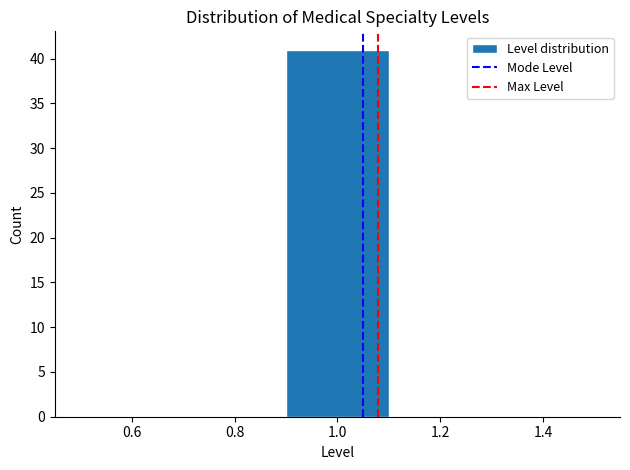

Reading left to right, list every bar in this chart as the range it spans on the x-axis followed by its height. The values are not printed on the chart, so give them approximately, as read against the axis.

0.5 to 0.7: 0
0.7 to 0.9: 0
0.9 to 1.1: 41
1.1 to 1.3: 0
1.3 to 1.5: 0